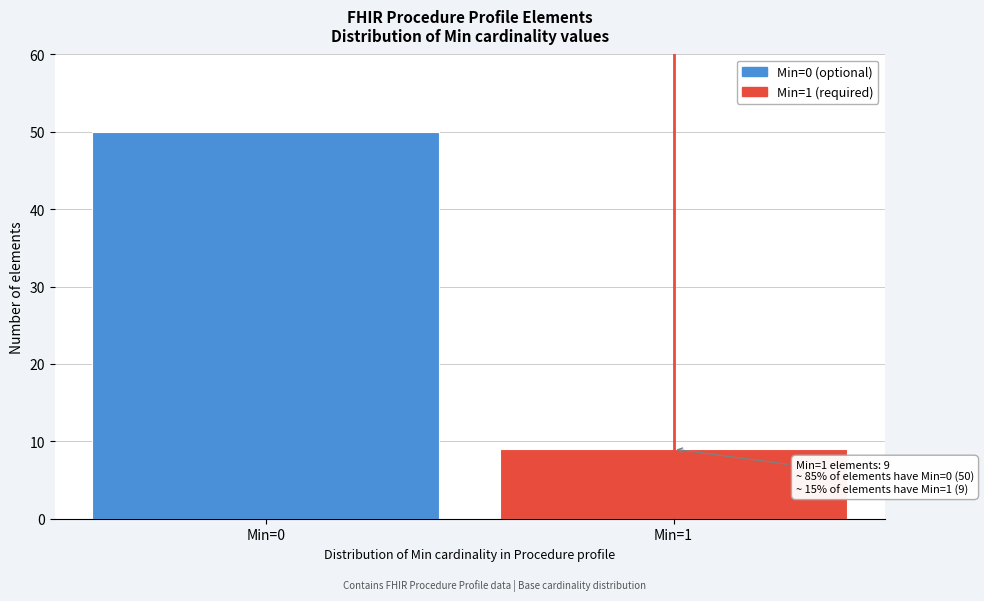

Reading left to right, what are all the values shown in this chart?

50	9